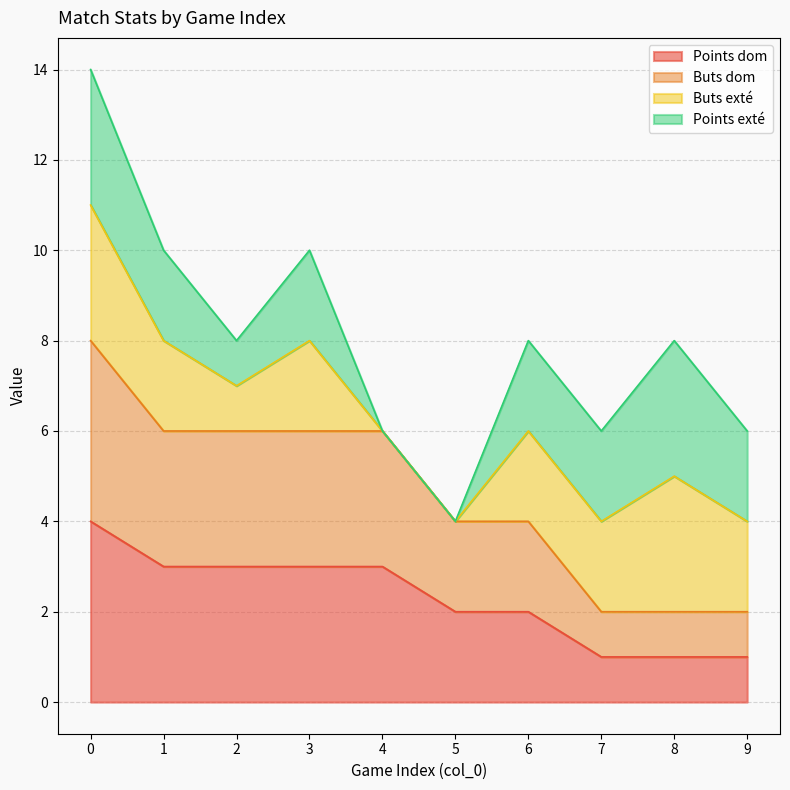

Which has a higher value, 2 or 8?

2